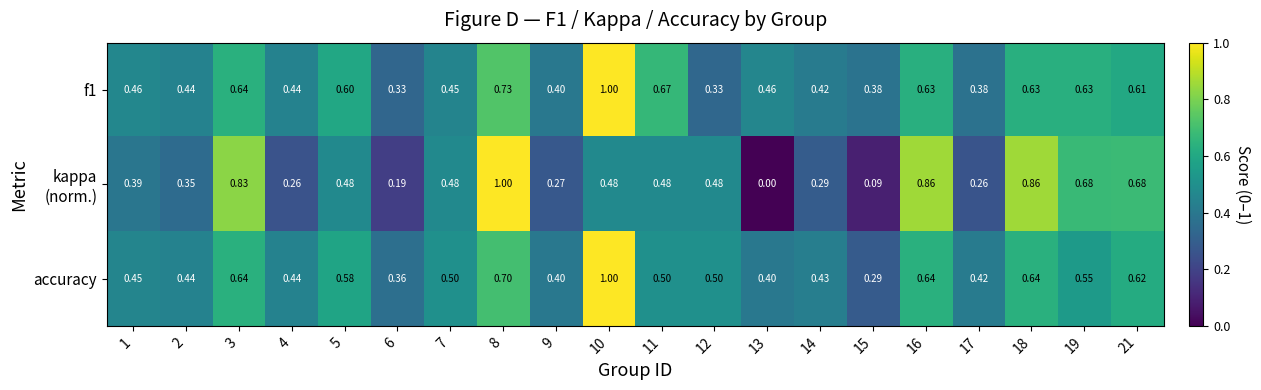

Which series has the widest spread of values?

kappa (norm.)